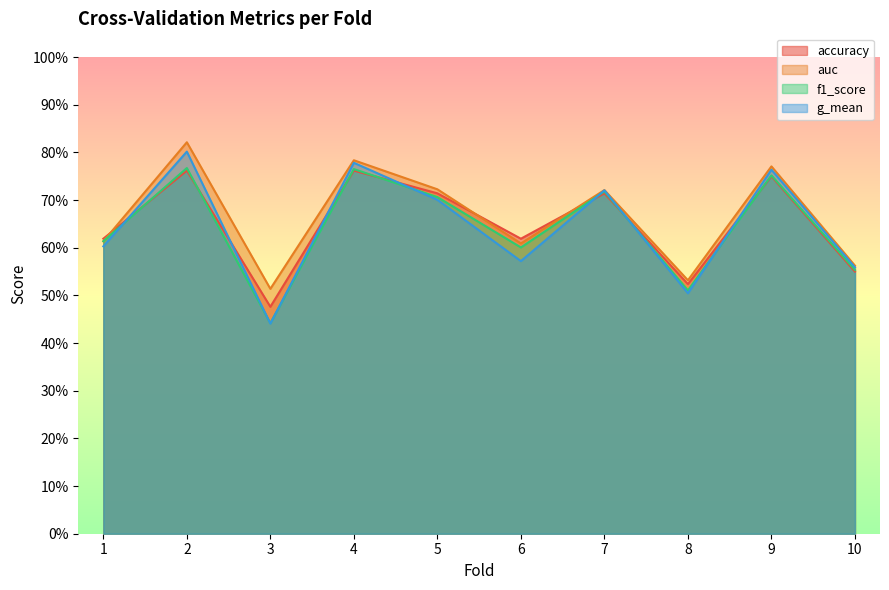

Is it true that auc equals 0.5 at 9?

False